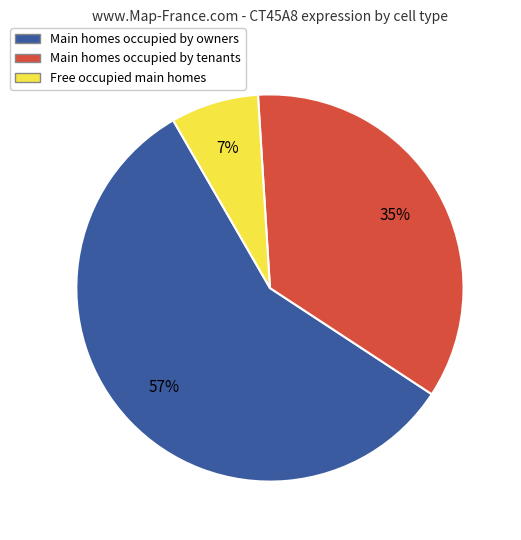

Is there any slice that represents more than half of the pie?

Yes